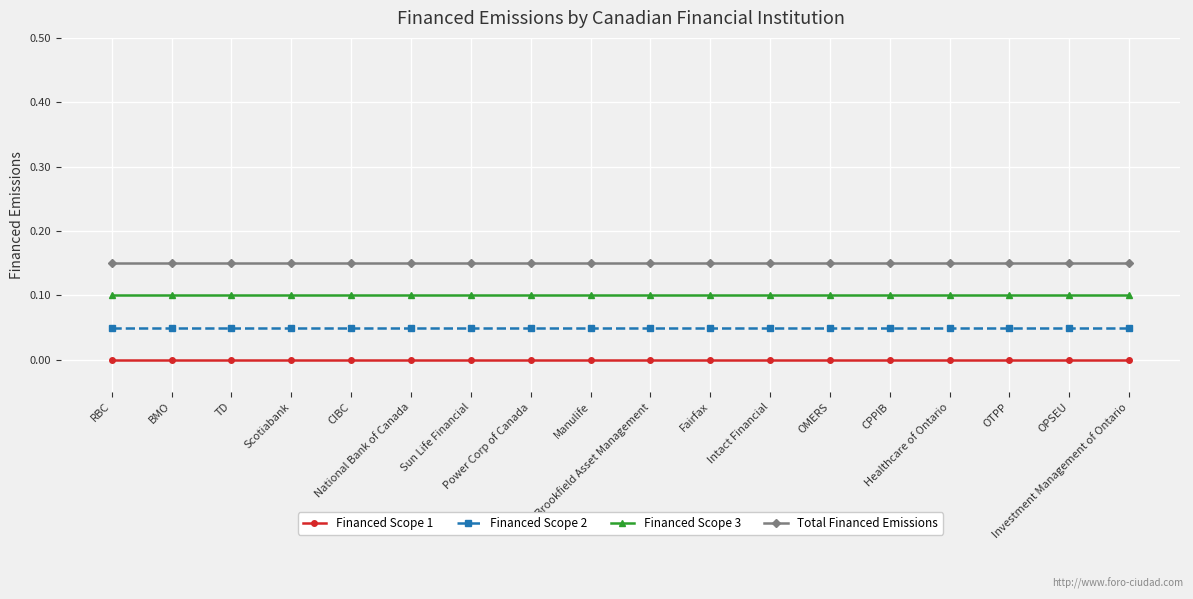

True or false: Financed Scope 3 and Financed Scope 2 cross at least once.

False